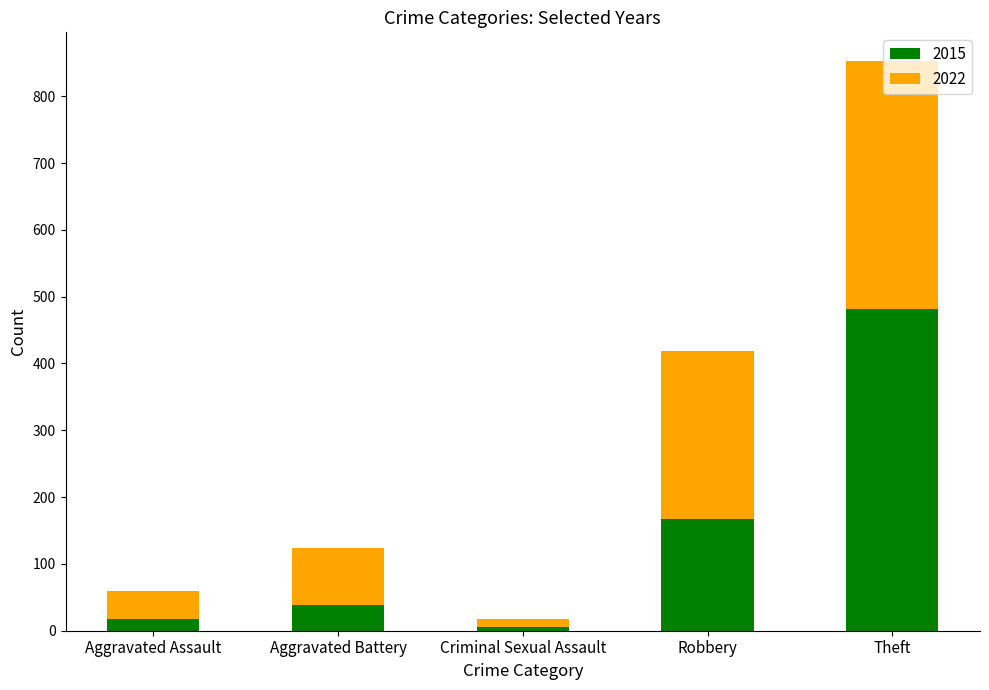

True or false: 2015 has a value of 481 at Theft.

True